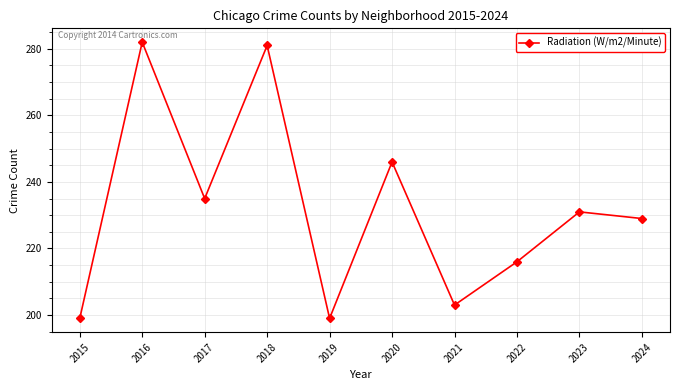

What is the smallest value displayed?

199